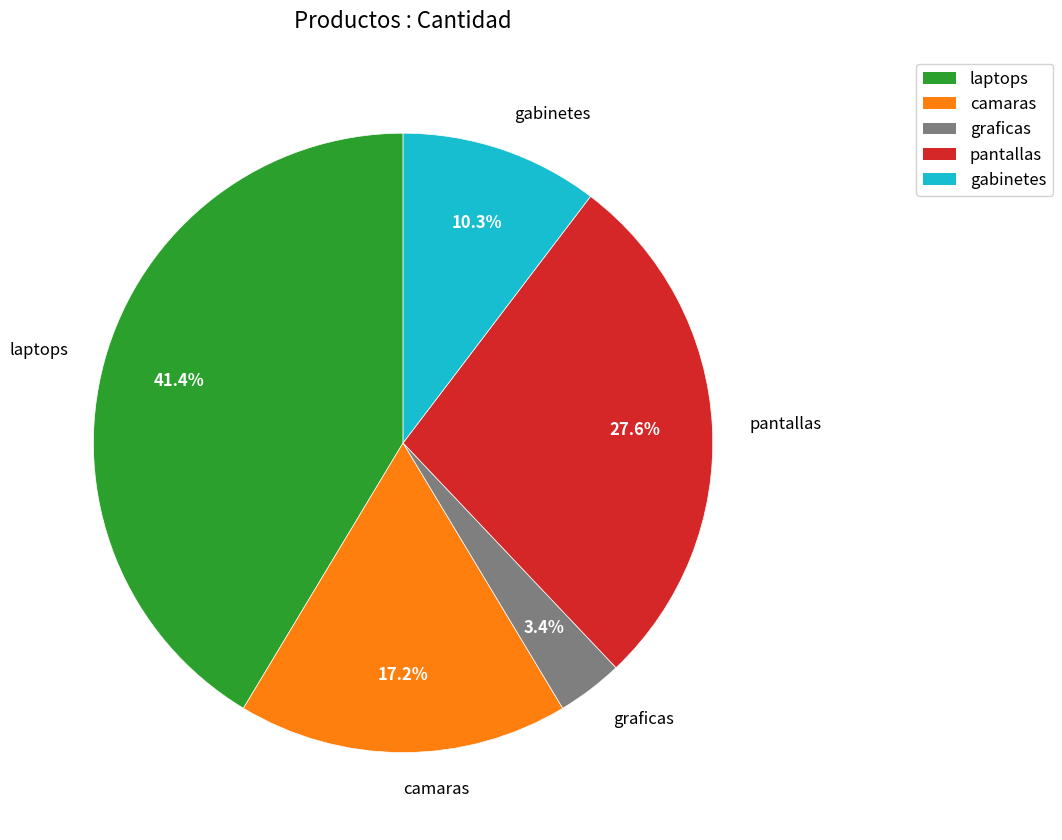

Which has a higher value, camaras or pantallas?

pantallas